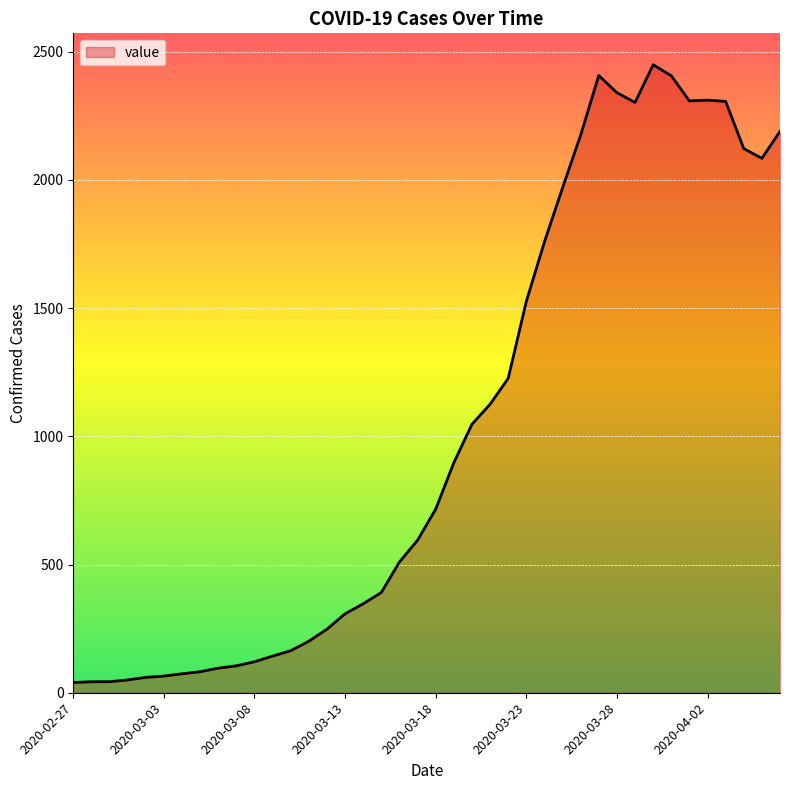

What is the maximum value shown in the chart?

2449